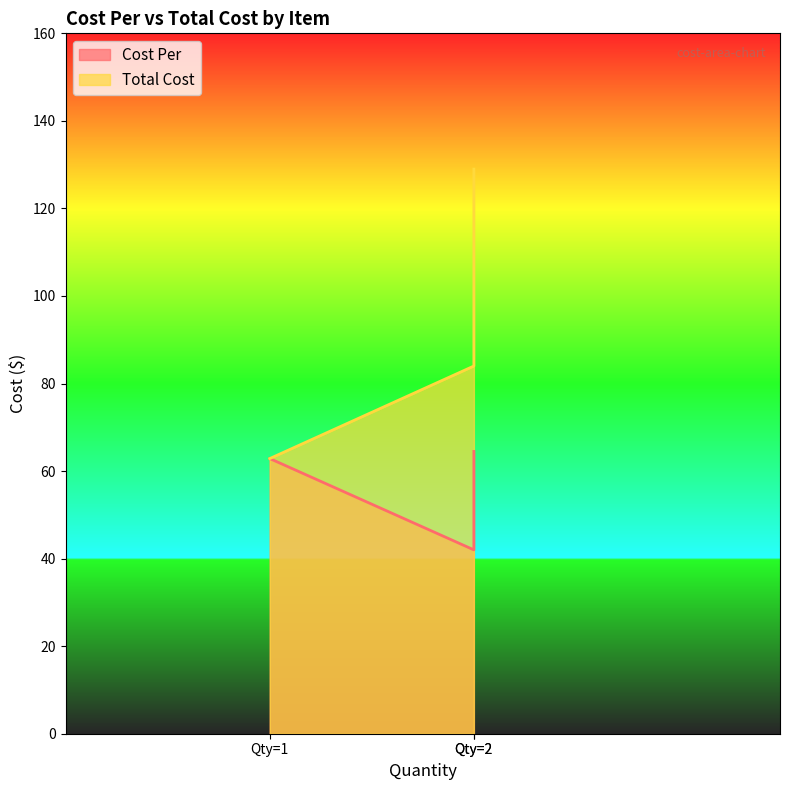

Between Qty=1 and Qty=2, which series saw the biggest shift?

Total Cost